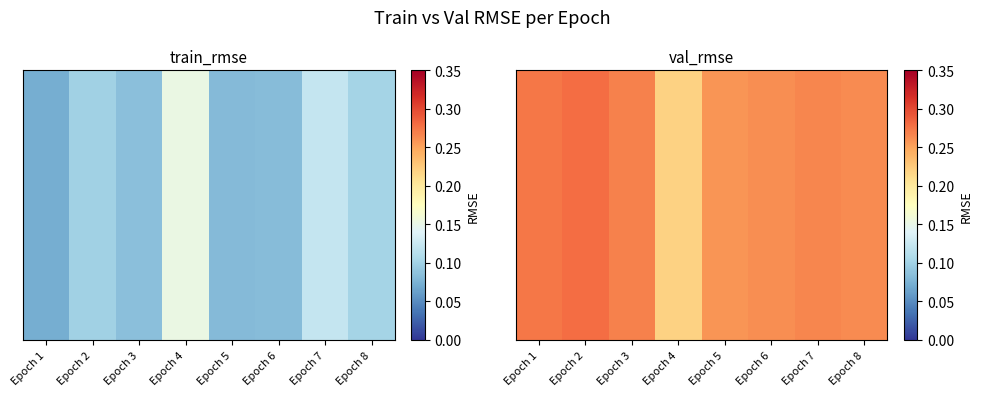

The chart shows a value of 0.3 at Epoch 6. True or false?

True